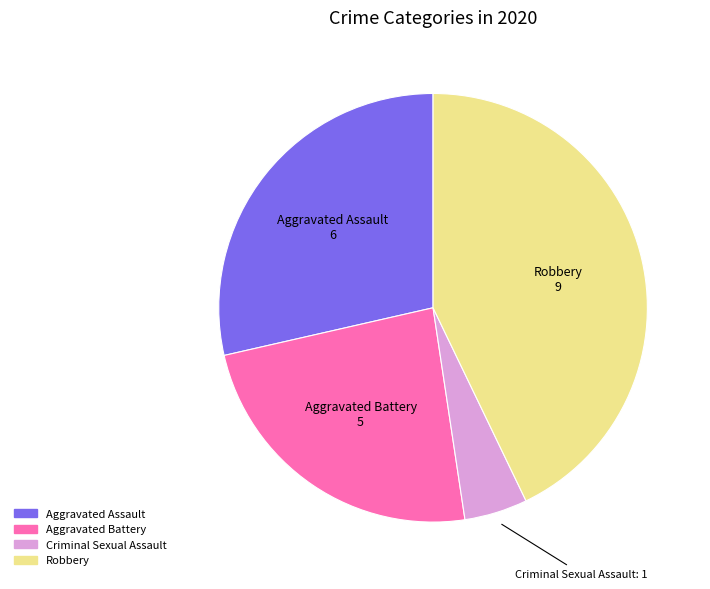

Is Criminal Sexual Assault the majority of the pie?

No